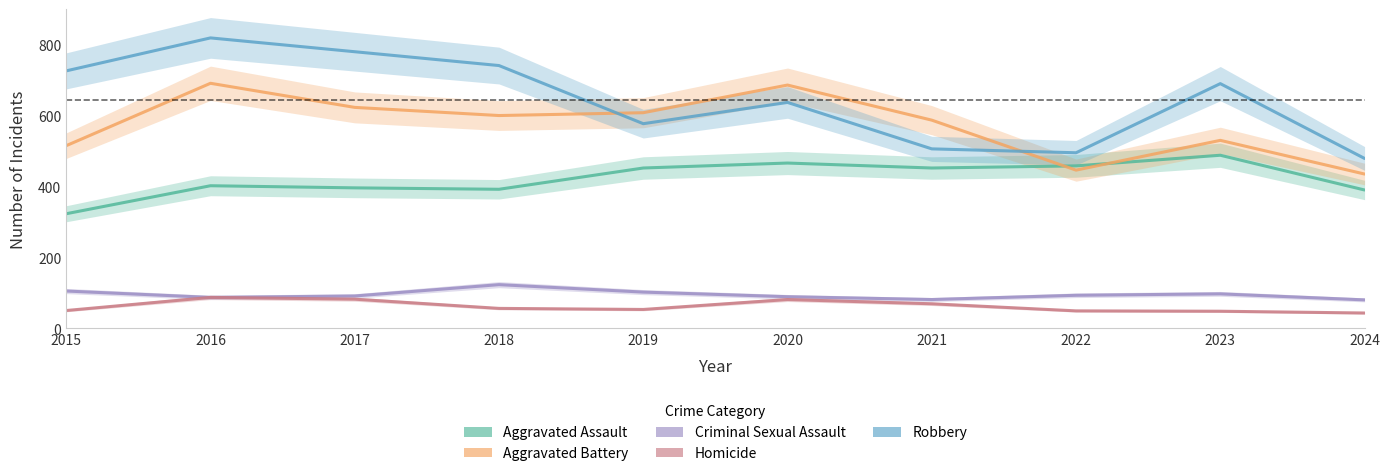

Which label corresponds to the smallest value in the chart?

2024